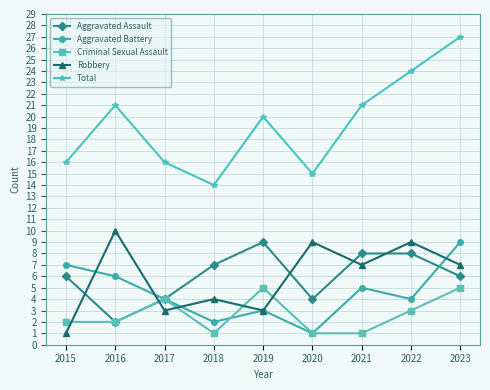

What is the difference between the Aggravated Assault values at 2018 and 2021?

1